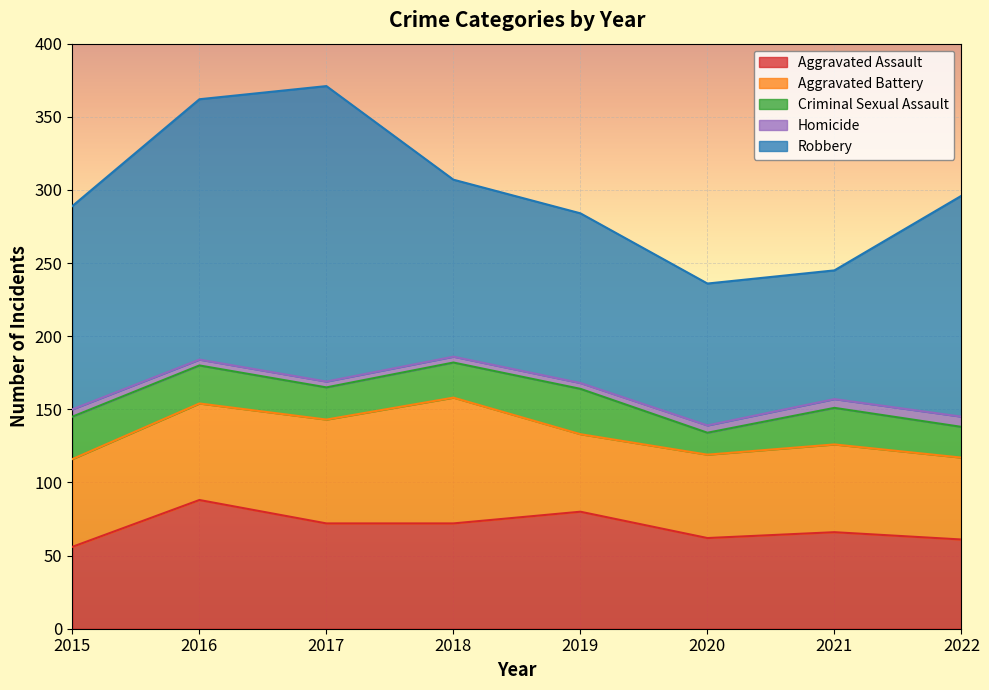

True or false: Criminal Sexual Assault and Aggravated Battery intersect in this chart.

False